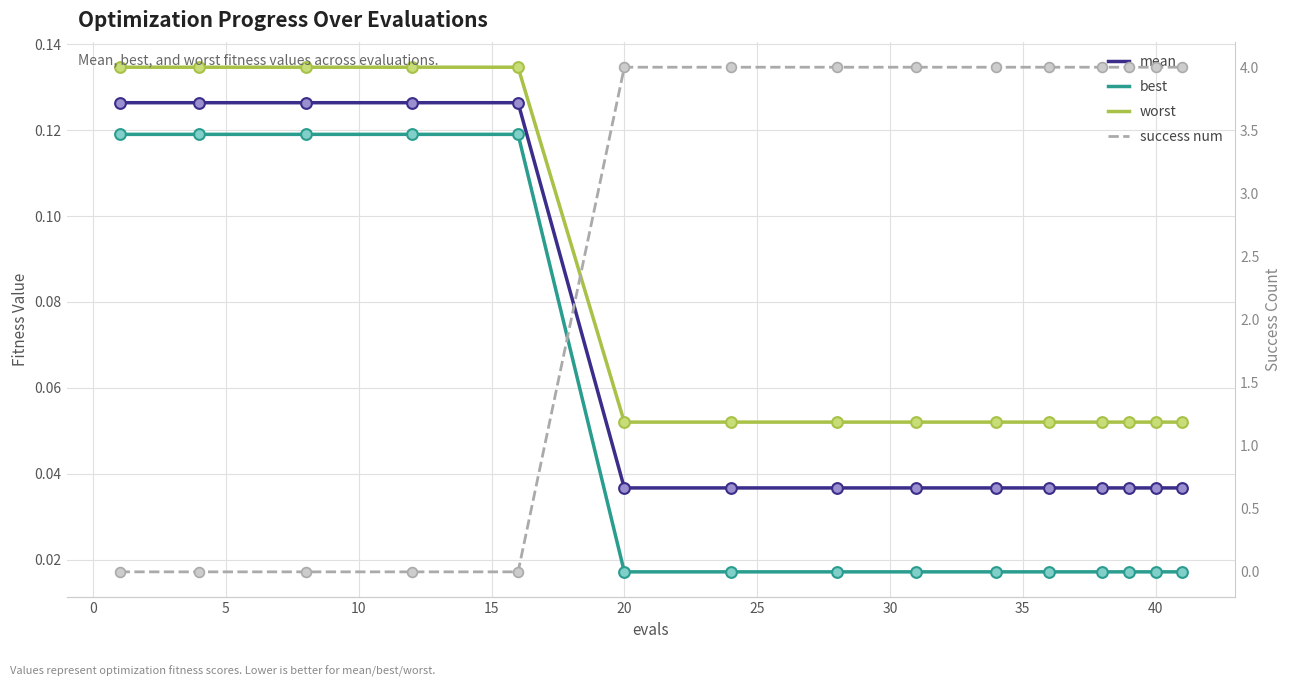

Which series reaches the minimum Y coordinate?

success num